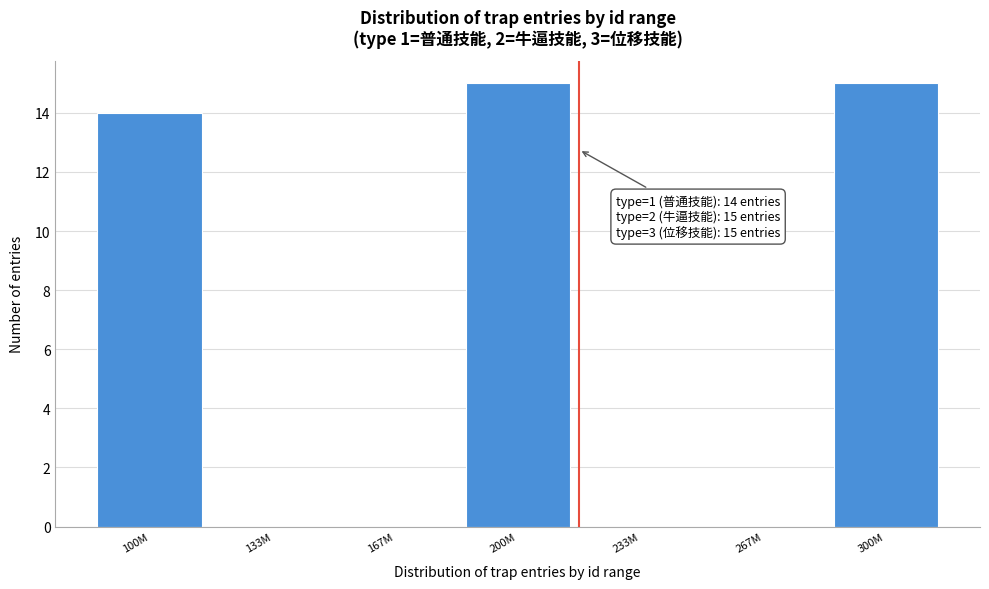

Reading left to right, list all the values displayed in this chart.

100M=14	133M=0	167M=0	200M=15	233M=0	267M=0	300M=15